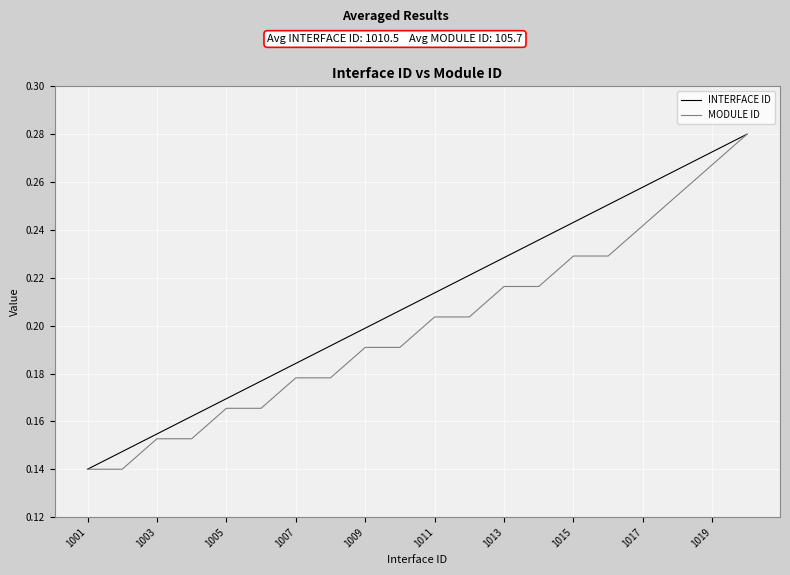

List the series in order of their overall mean, highest first.

INTERFACE ID, MODULE ID